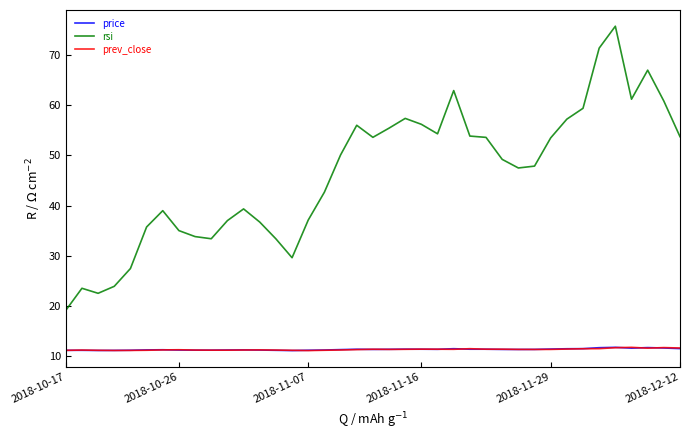

What is the maximum value shown in the chart?

75.7